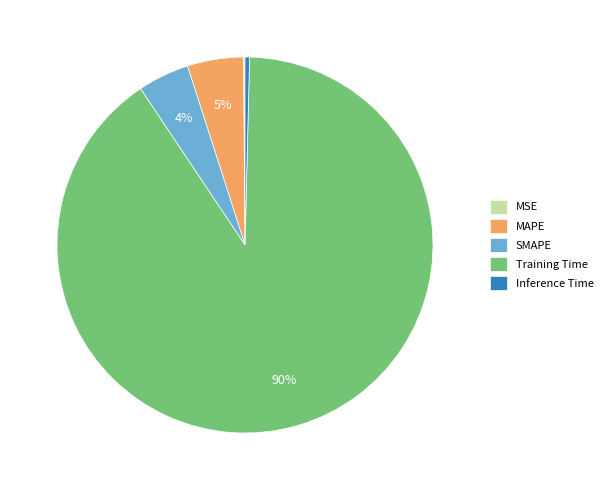

Is there a majority slice in this chart?

Yes